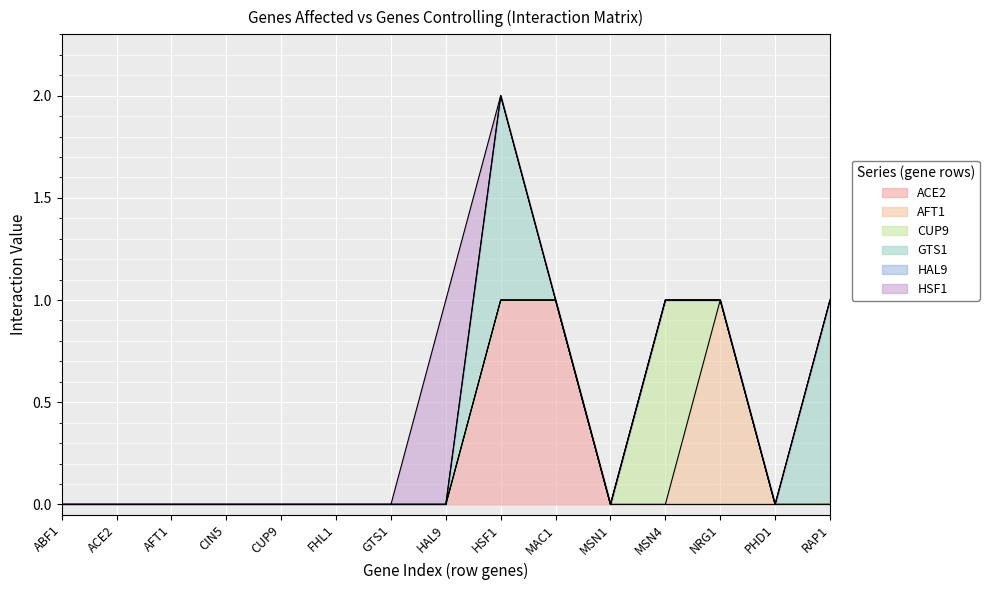

At which category is the sum across all series the highest?

HSF1